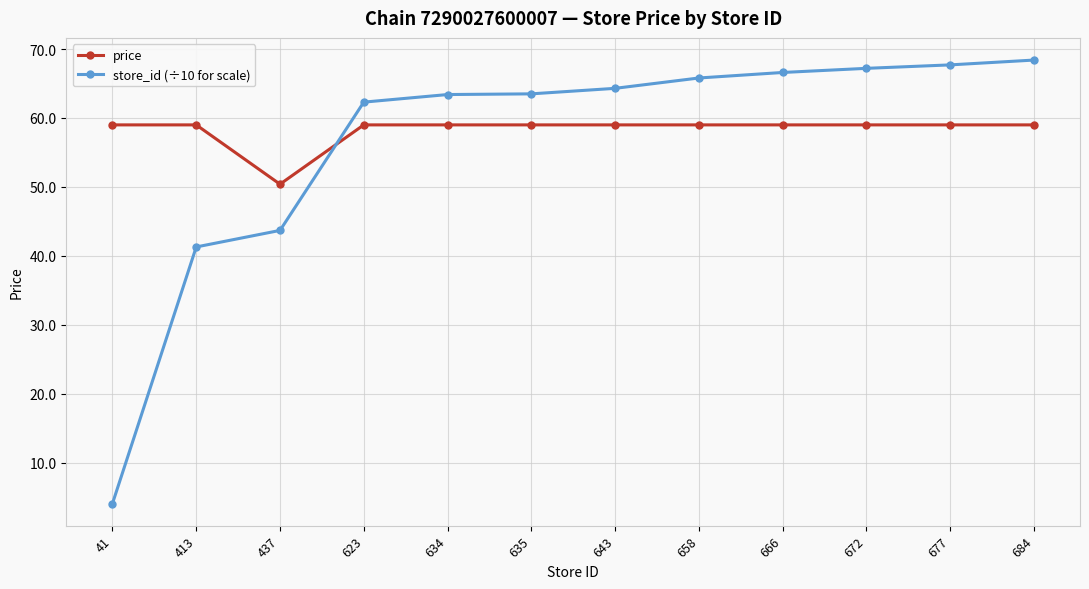

At which label does store_id (÷10 for scale) reach its peak?

684